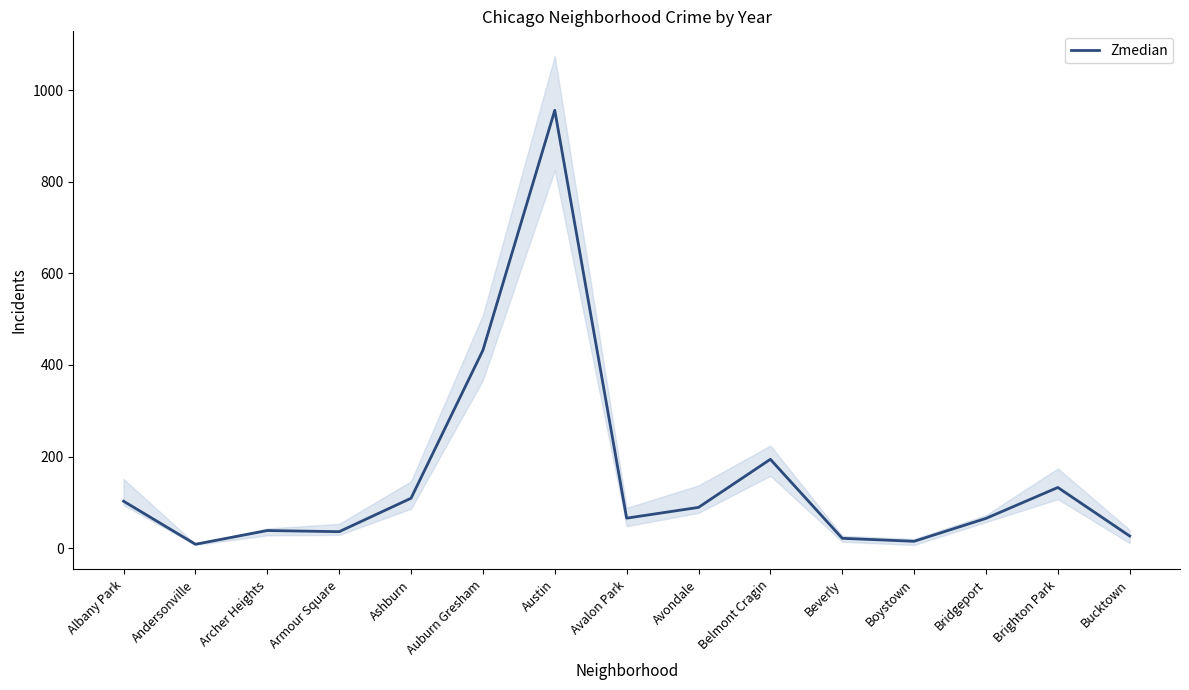

The chart shows a value of 132.5 at Brighton Park. True or false?

True